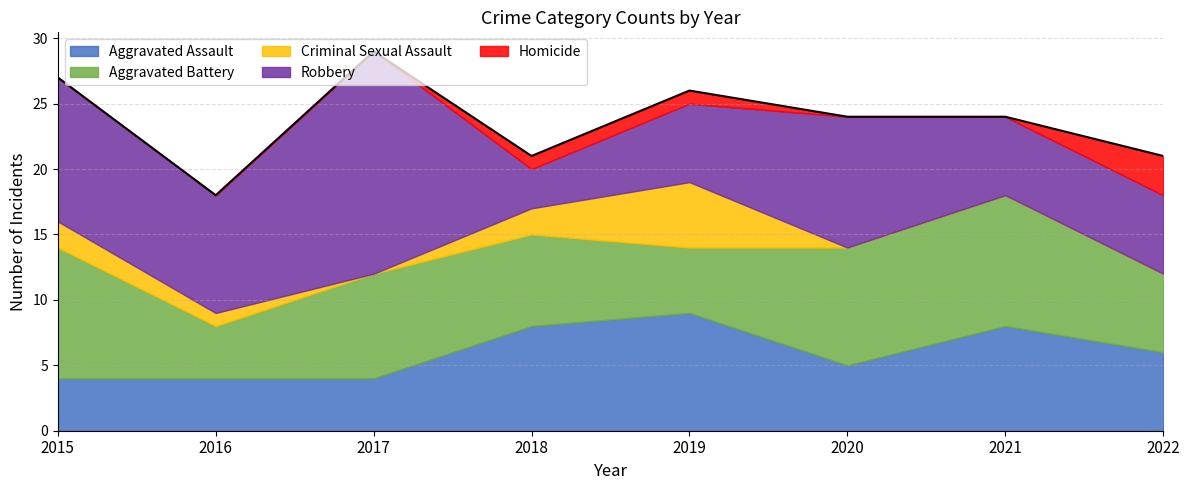

Reading right to left, transcribe all the data shown in this chart.

Aggravated Assault: 6	8	5	9	8	4	4	4
Aggravated Battery: 6	10	9	5	7	8	4	10
Criminal Sexual Assault: 0	0	0	5	2	0	1	2
Robbery: 6	6	10	6	3	17	9	11
Homicide: 3	0	0	1	1	0	0	0